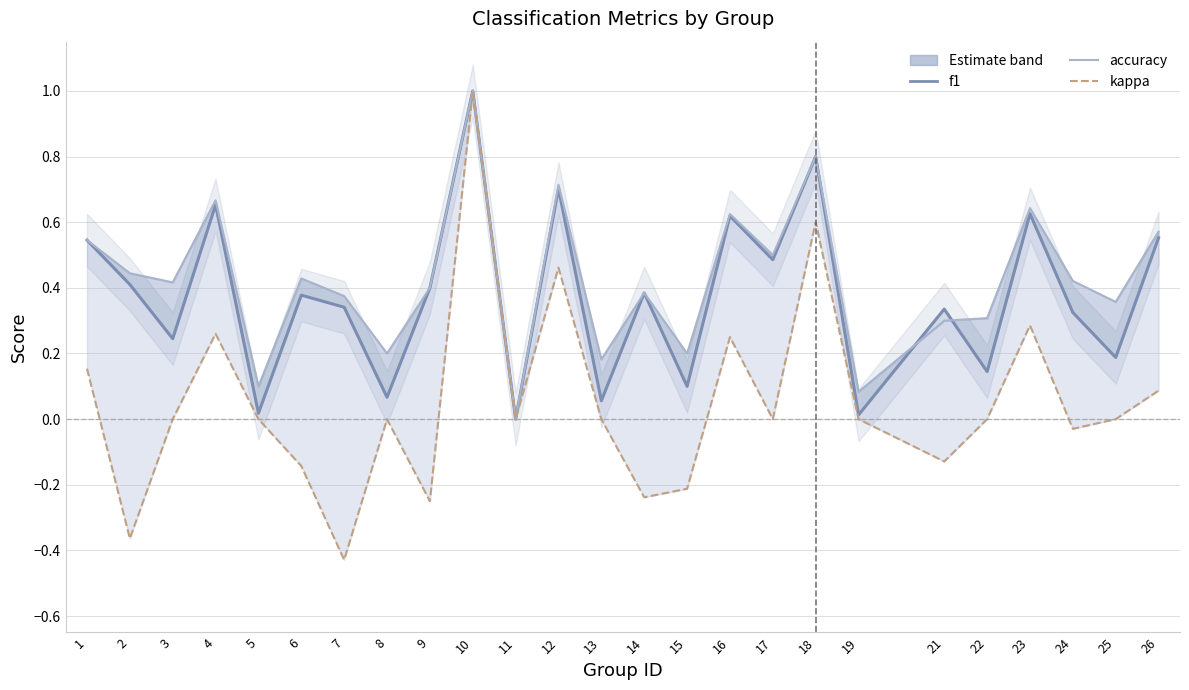

What is the approximate value of kappa at 7?

-0.4